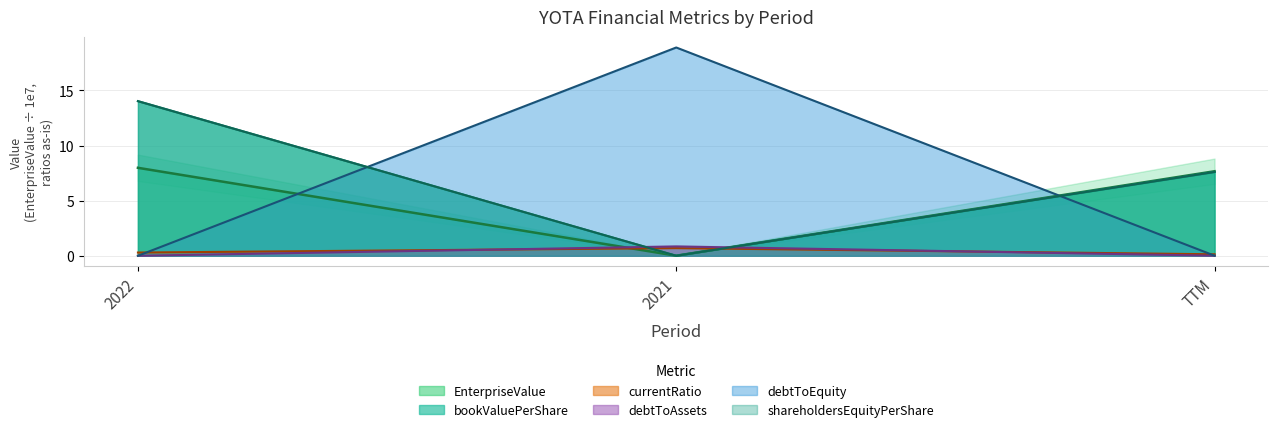

The currentRatio series shows 0.7 at 2021. True or false?

True